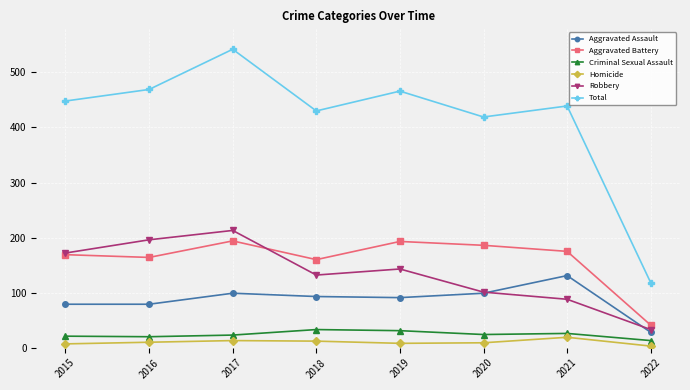

True or false: Homicide has more than 0 interior local peaks.

True